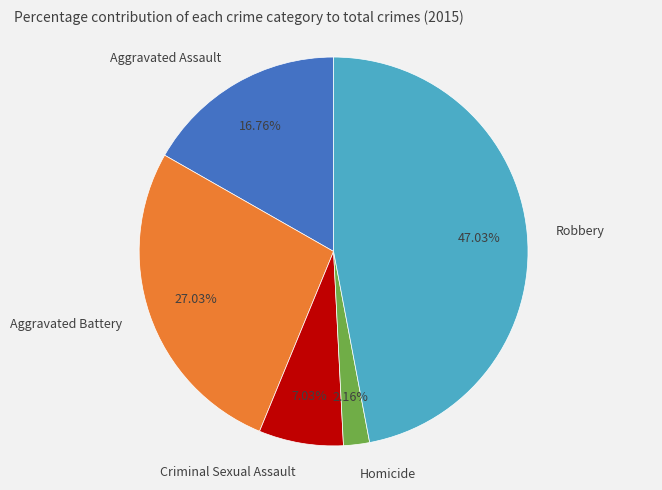

Is it true that Robbery is 47% of the pie?

True